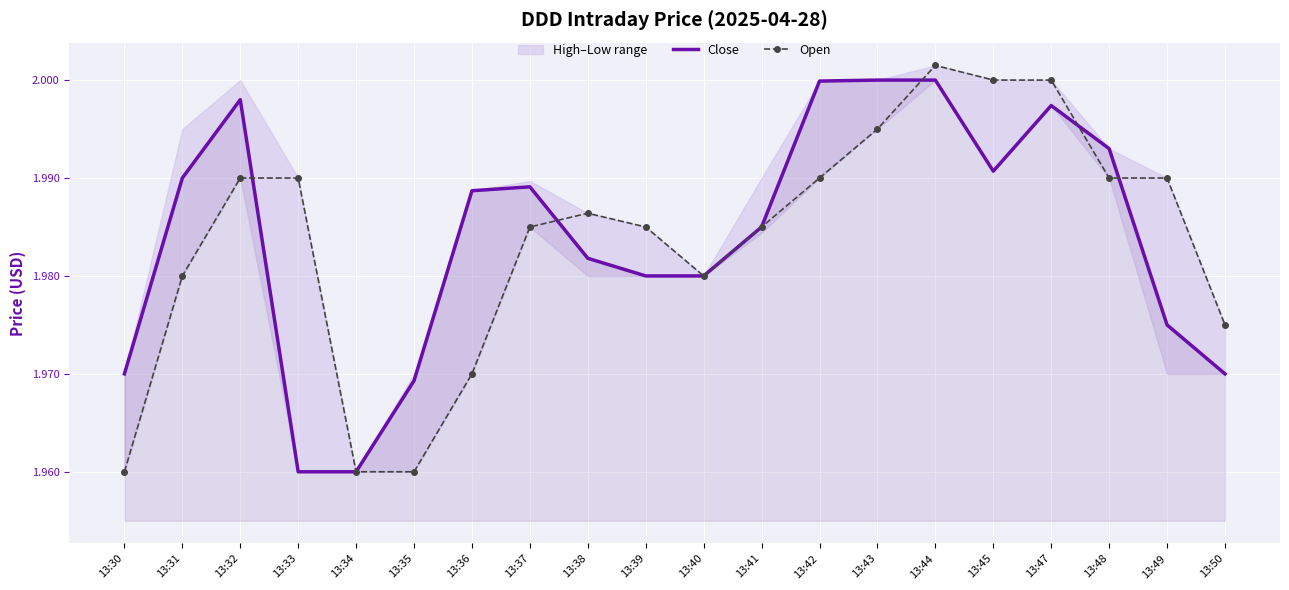

What is the total value across all series at 13:45?

4.0